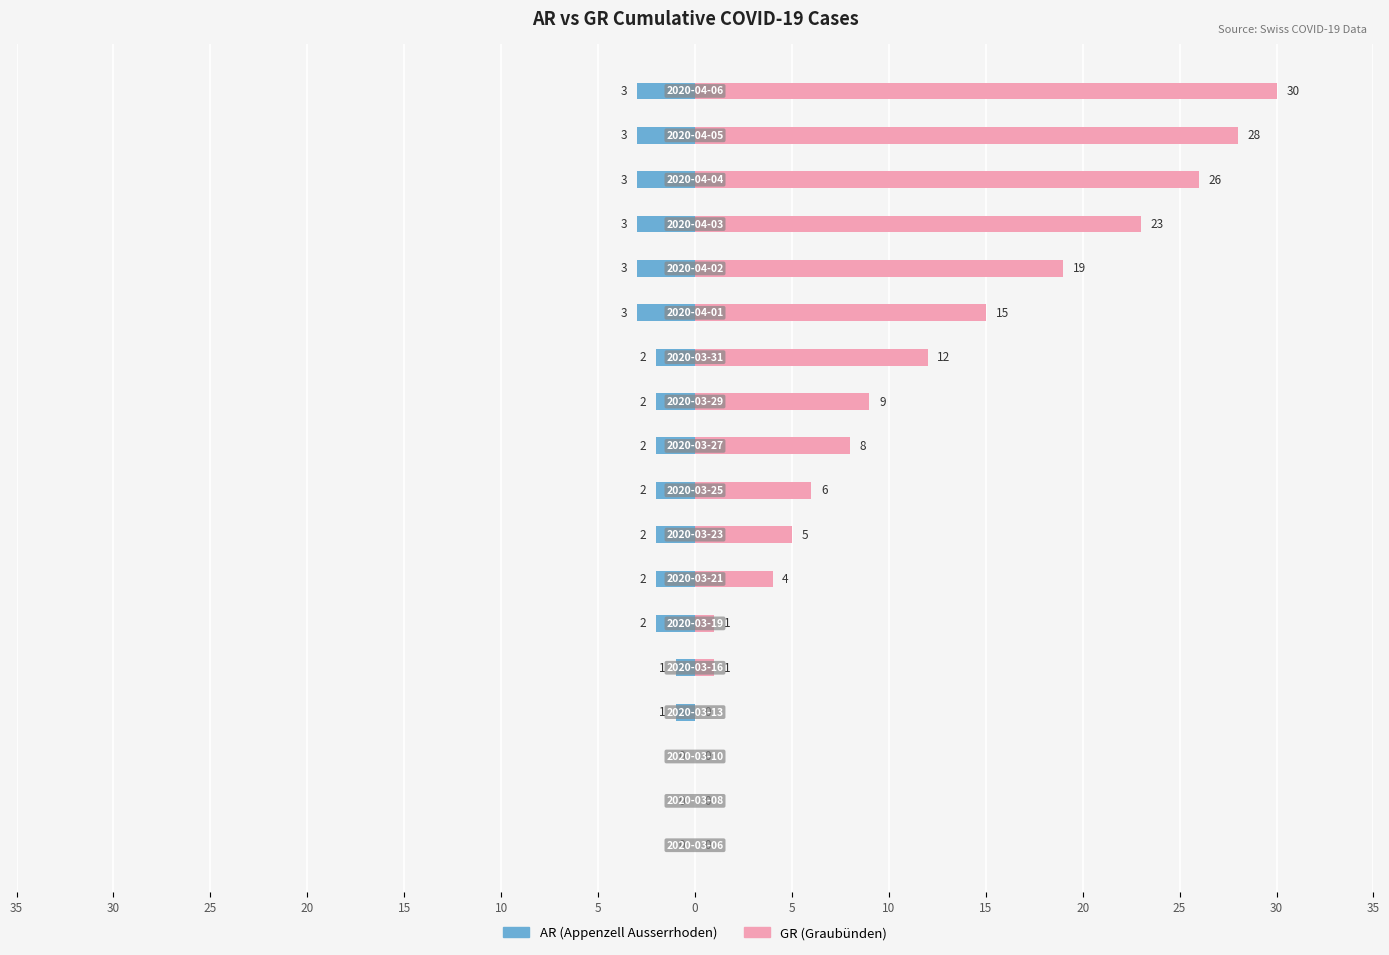

How many bars are there in total?

36